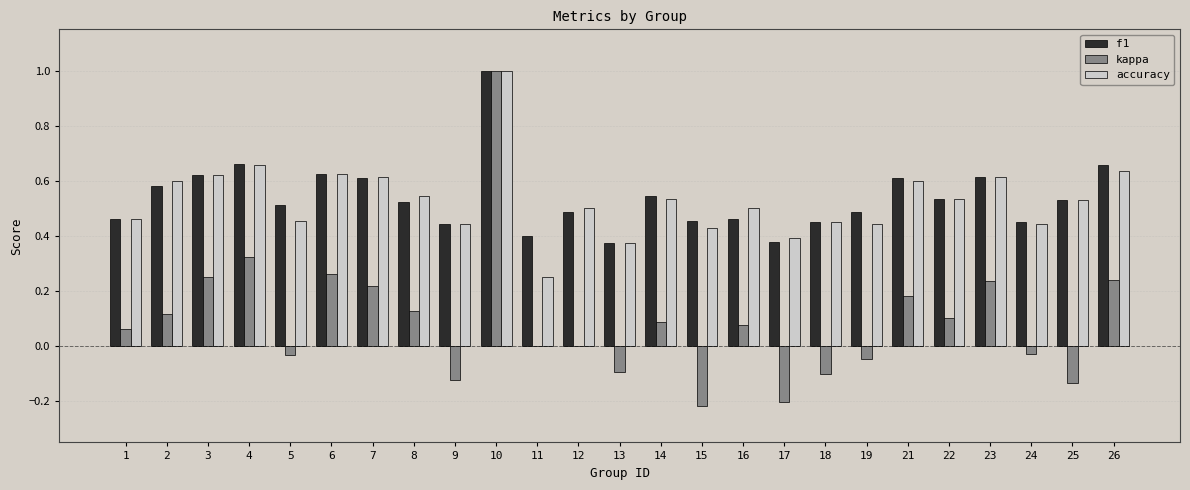

Count the number of categories in the chart.

25